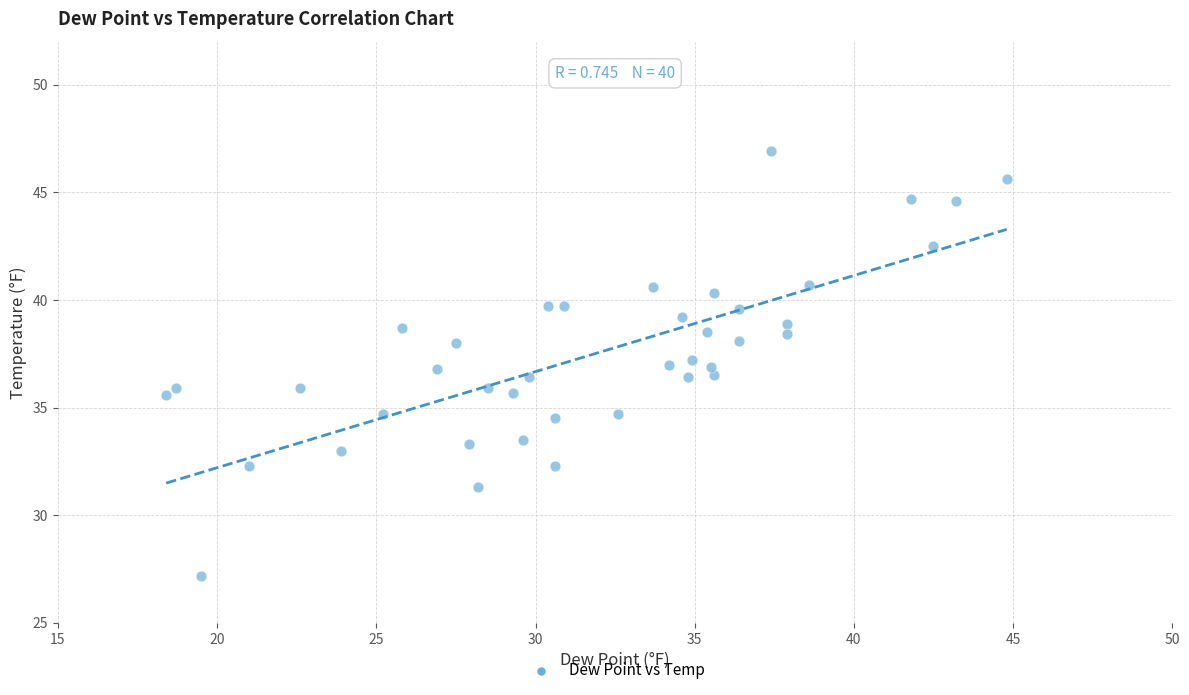

What is the range of X values (max minus min)?

26.4